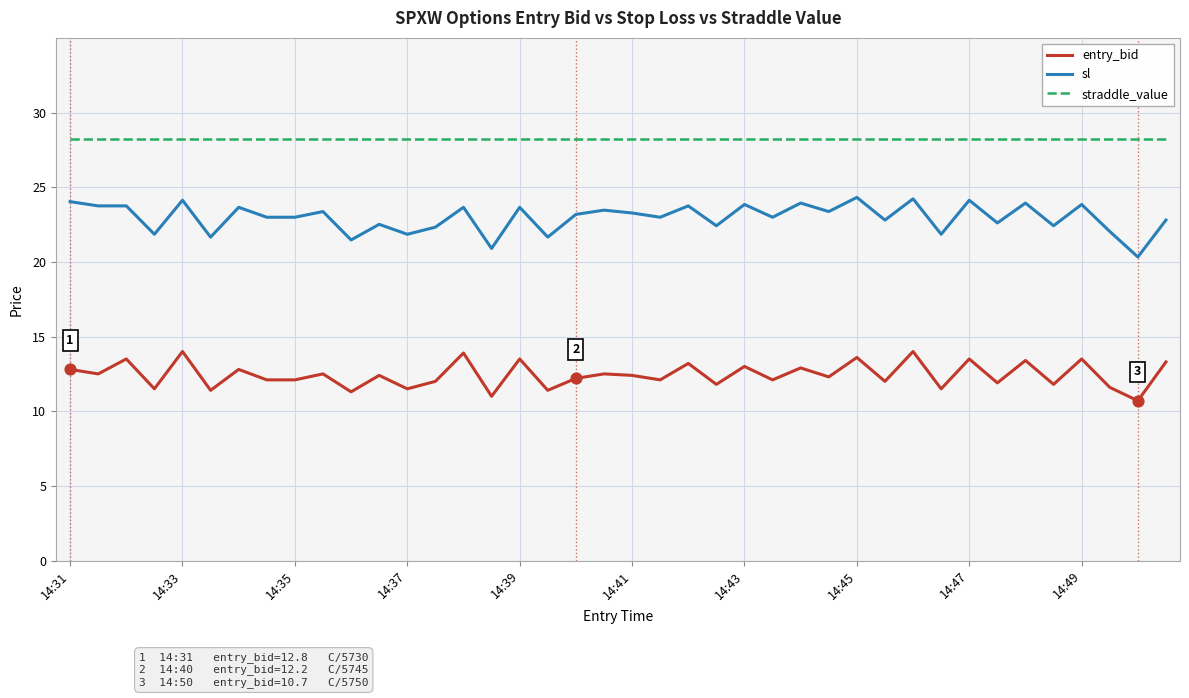

Which series has the largest total across all categories?

straddle_value